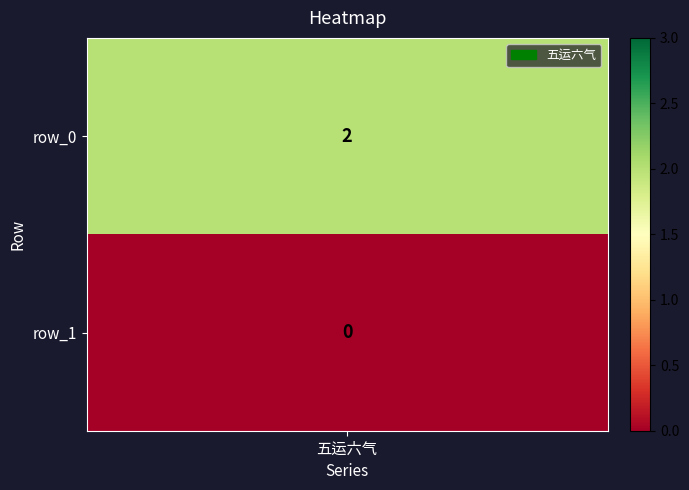

What is the approximate value at 0?

2